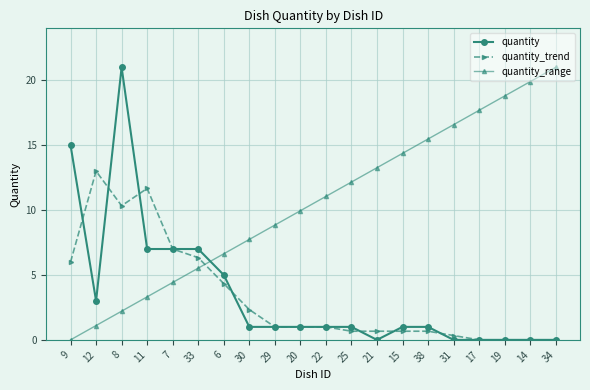

The value of quantity_range at 31 is 21.8. True or false?

False